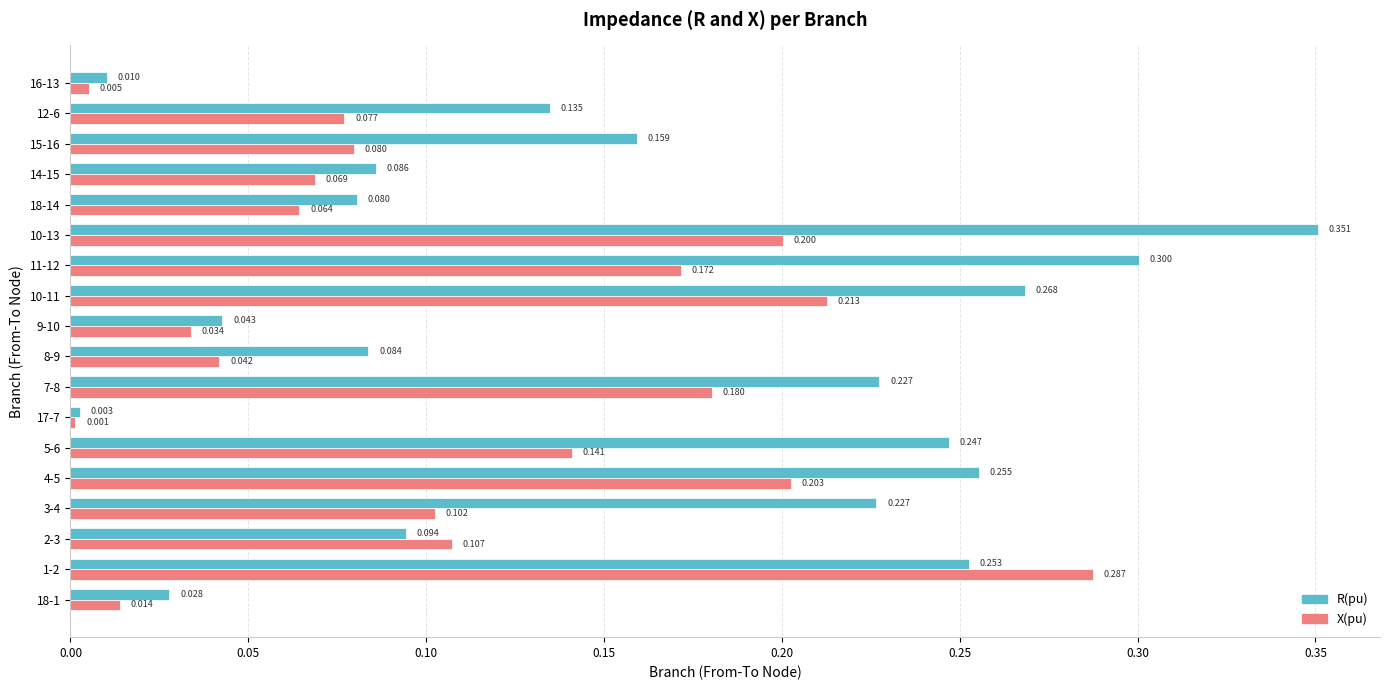

Which series has the largest range (max minus min)?

R(pu)